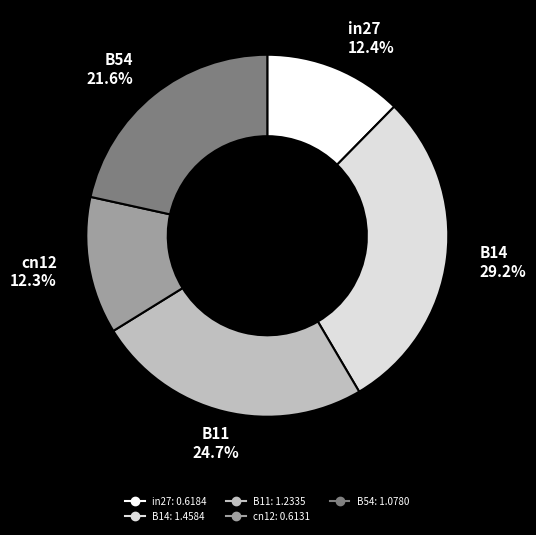

To the nearest percent, what is the combined percentage of in27 and B14?

42%